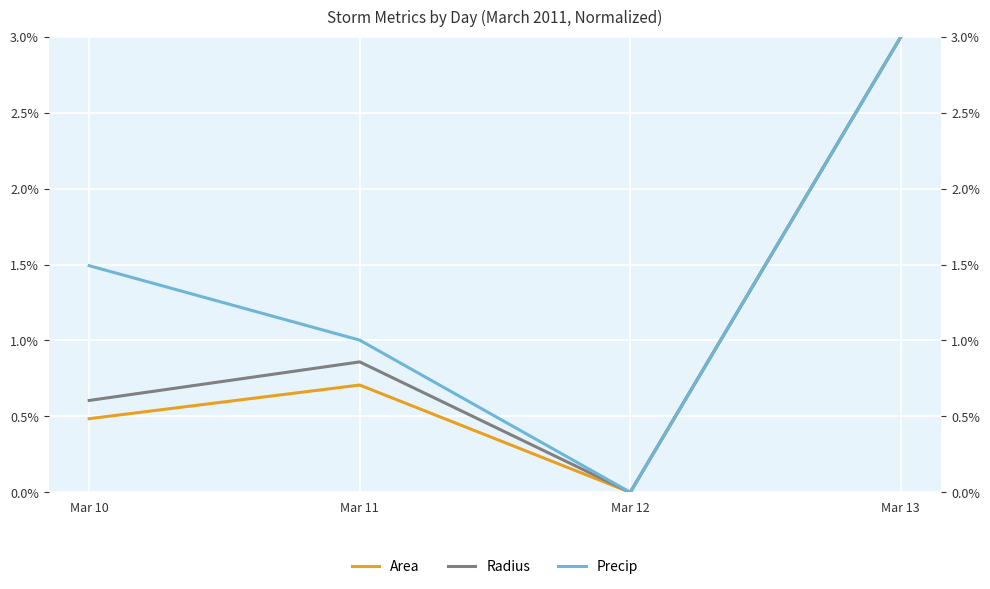

Is the value of Radius at Mar 13 greater than the value of Area at Mar 10?

Yes